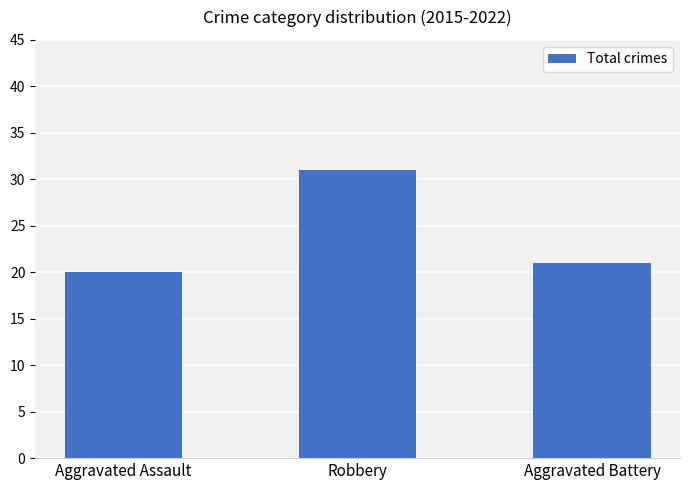

The chart shows a value of 31 at Robbery. True or false?

True